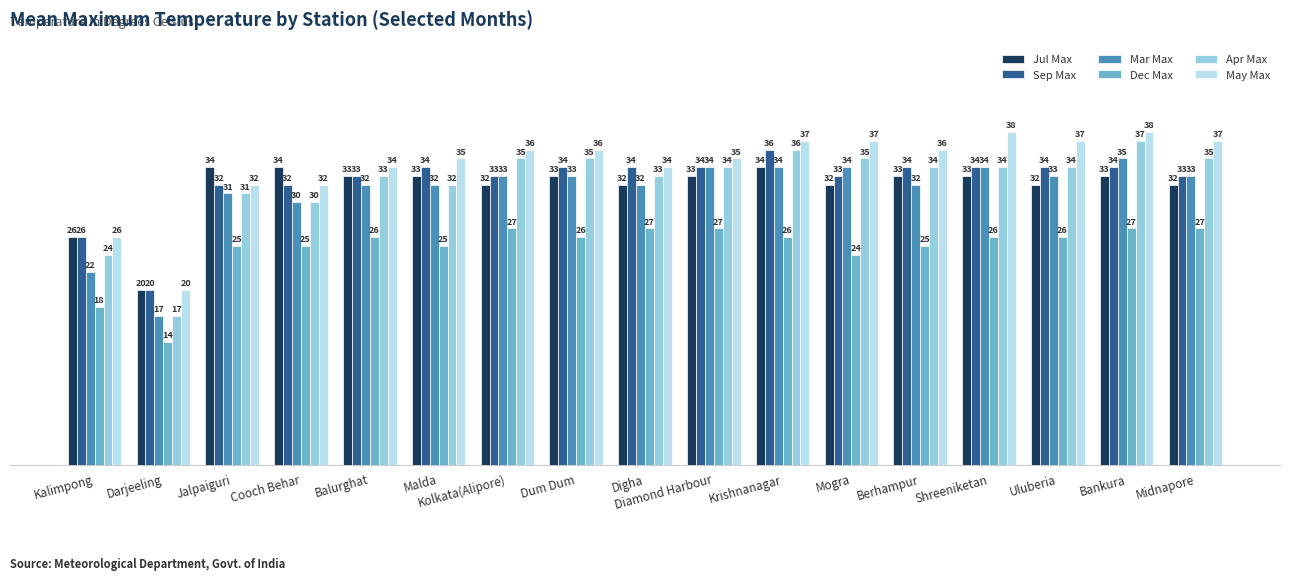

Does the chart contain stacked bars?

No